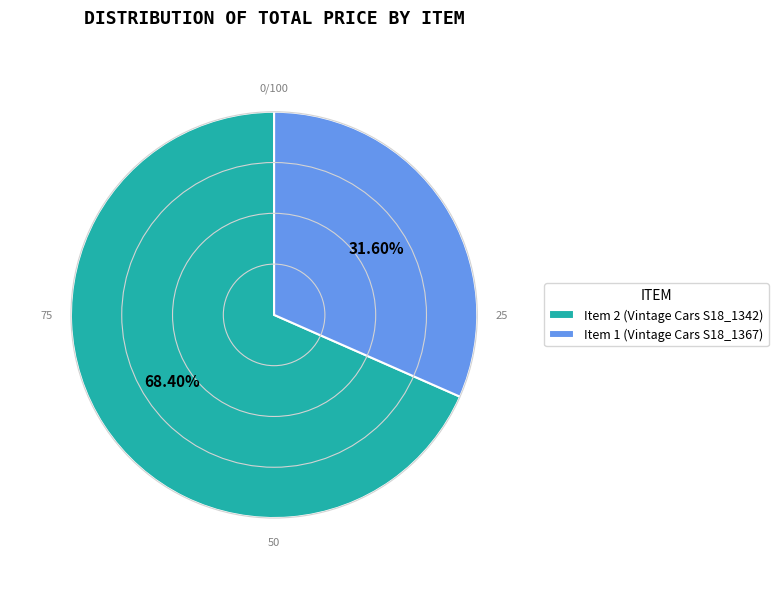

To the nearest percent, what is the combined percentage of Item 2 (Vintage Cars S18_1342) and Item 1 (Vintage Cars S18_1367)?

100%